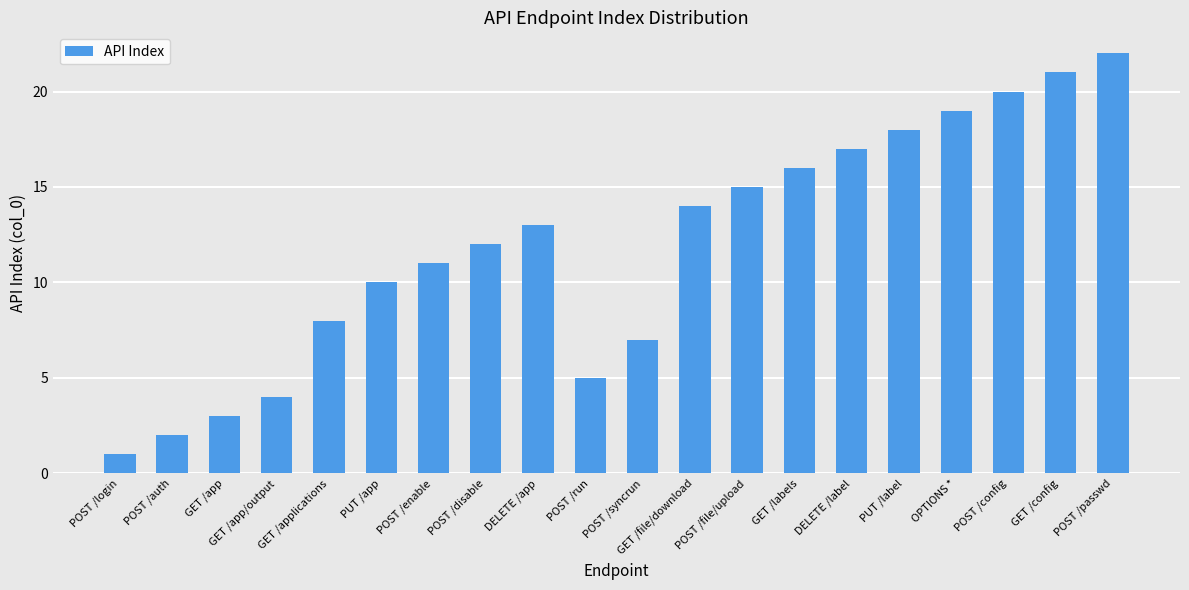

What is the value of the 10th bar from the left?

5